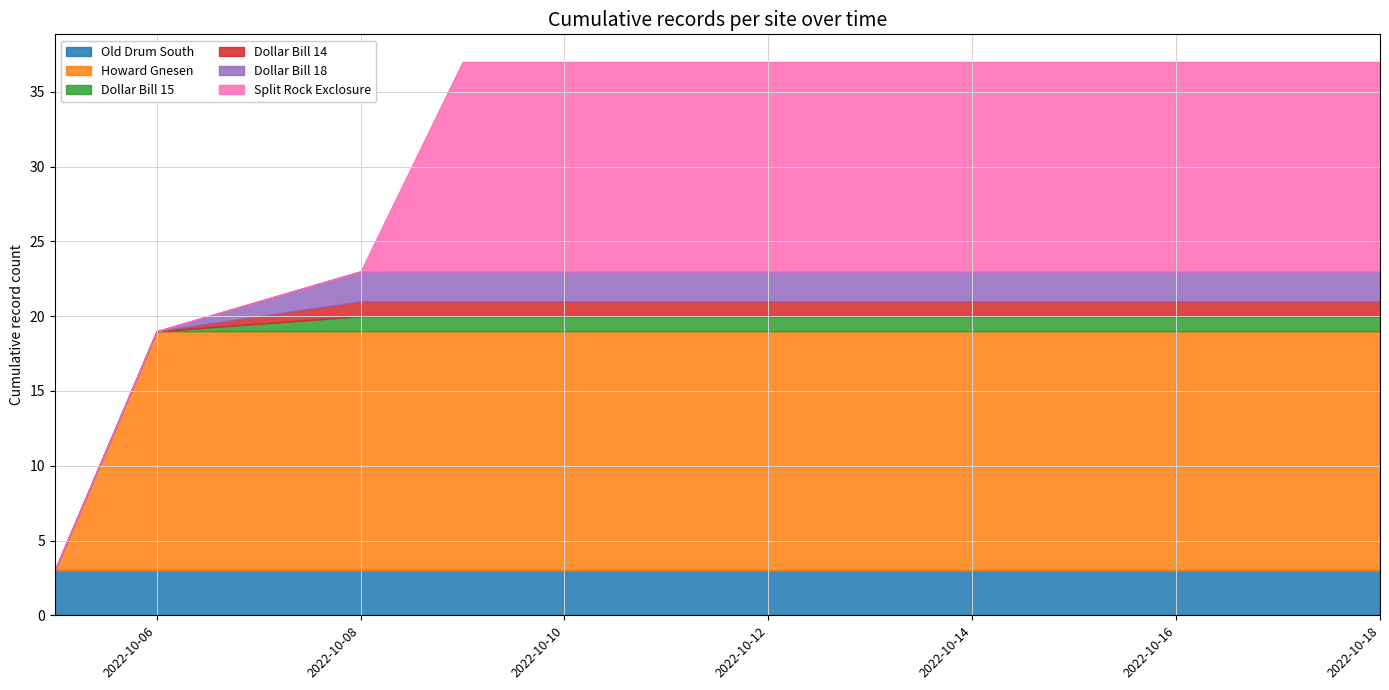

Count the Dollar Bill 15 values in the range 1 to 2.

11